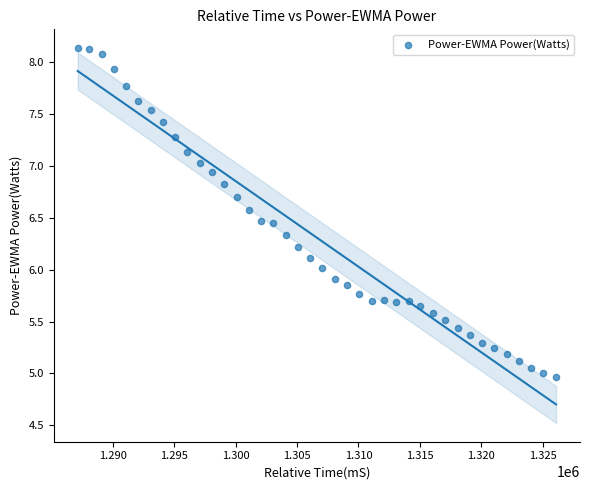

What is the range of X values (max minus min)?

38992.0